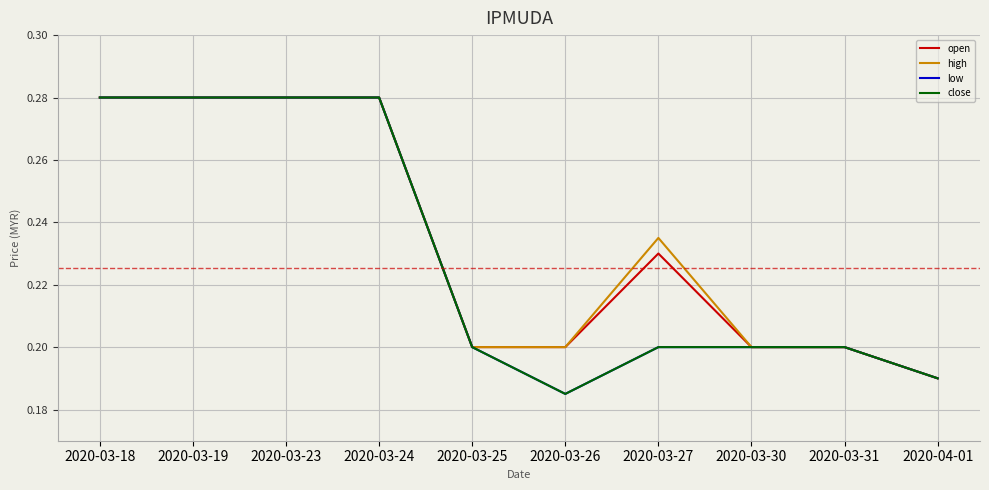

Rank the series by their maximum value, from lowest to highest.

open, high, low, close